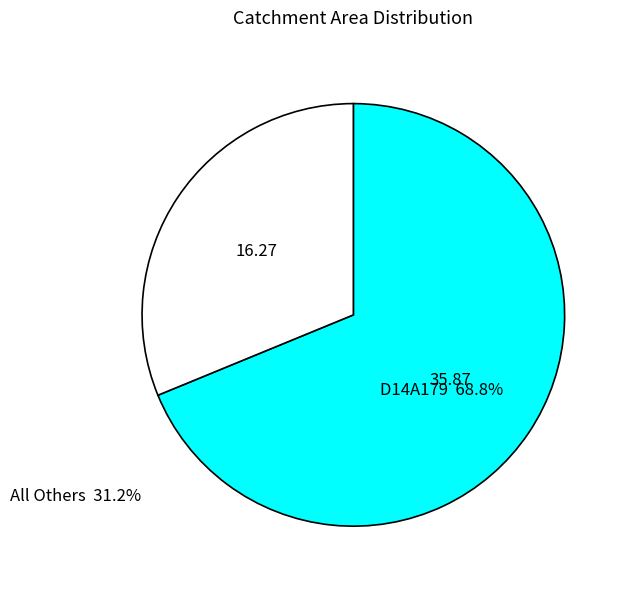

What is the ratio of the value at D14A179 to the value at All Others?

2.2